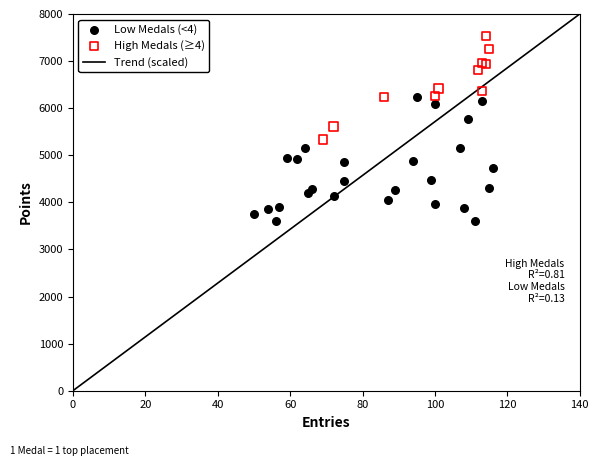

Which series contains the highest Y value?

High Medals (≥4)